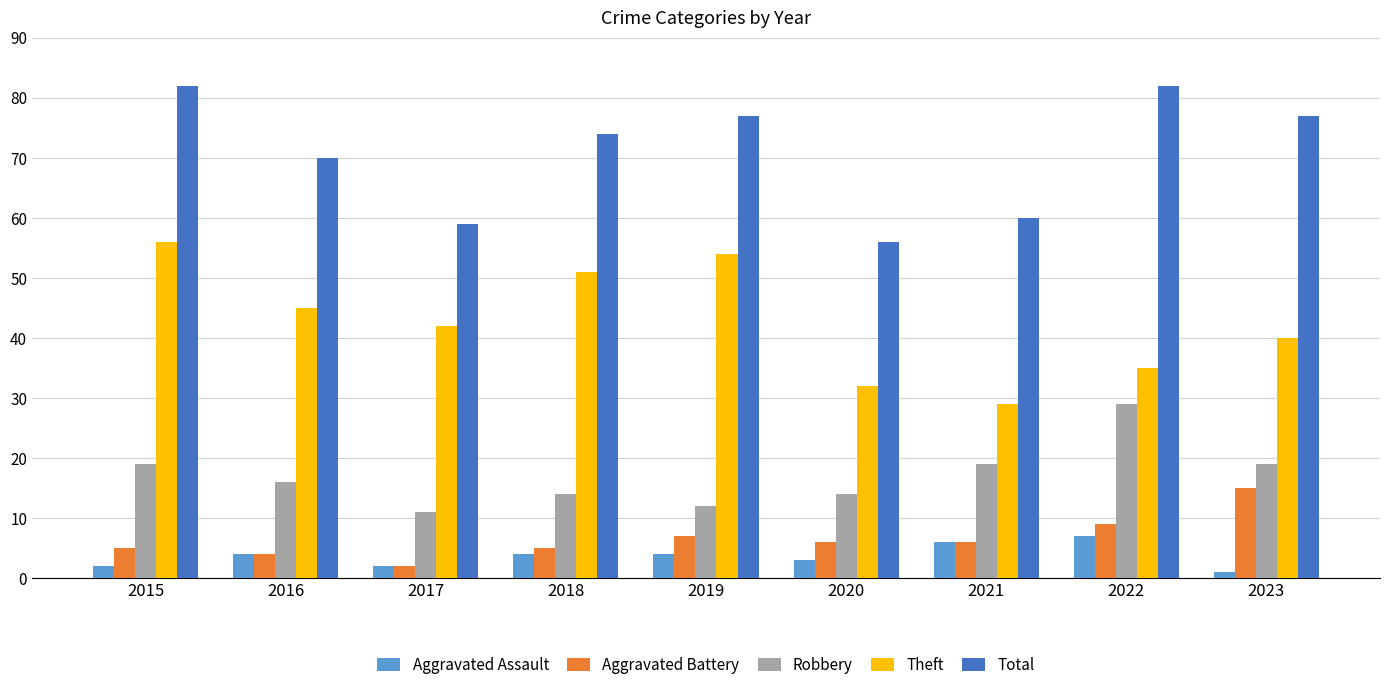

At 2022, list the series in order from largest to smallest.

Total, Theft, Robbery, Aggravated Battery, Aggravated Assault